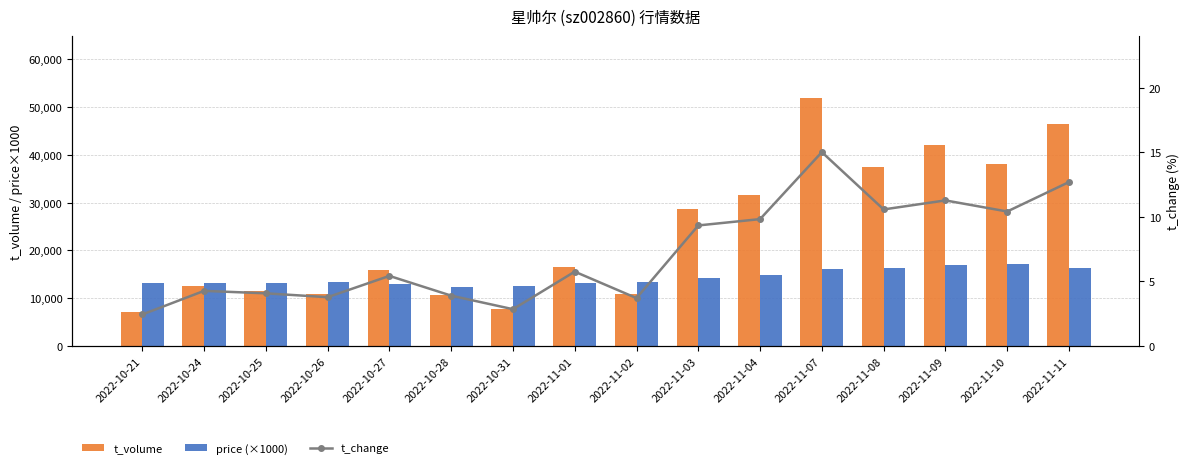

Which series has the widest spread of values?

t_volume